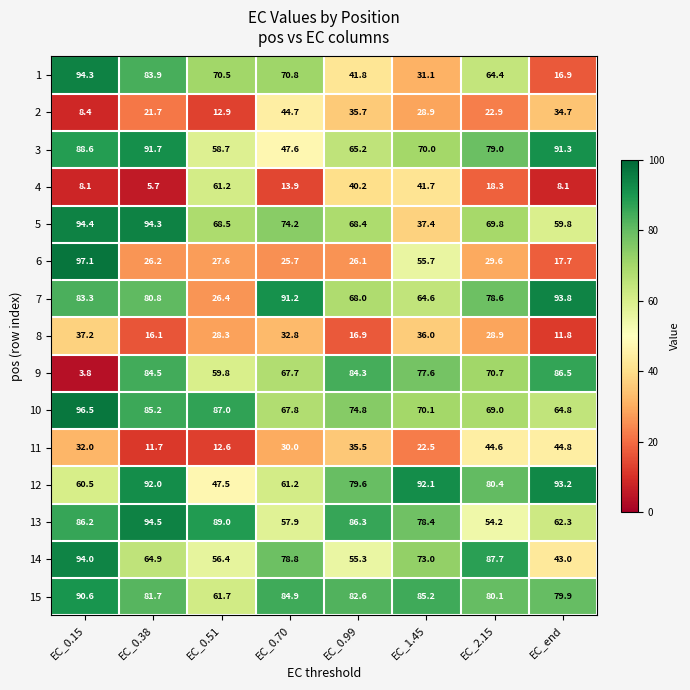

Is it true that 13 equals 134.8 at EC_0.38?

False